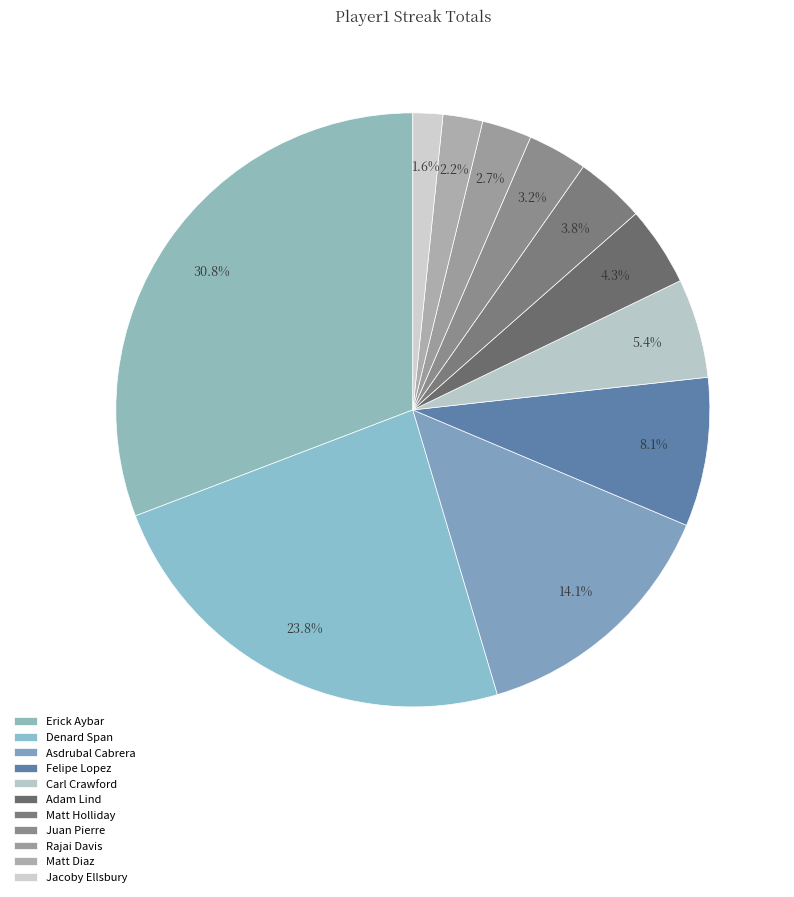

Does Matt Diaz represent more than half of the total?

No